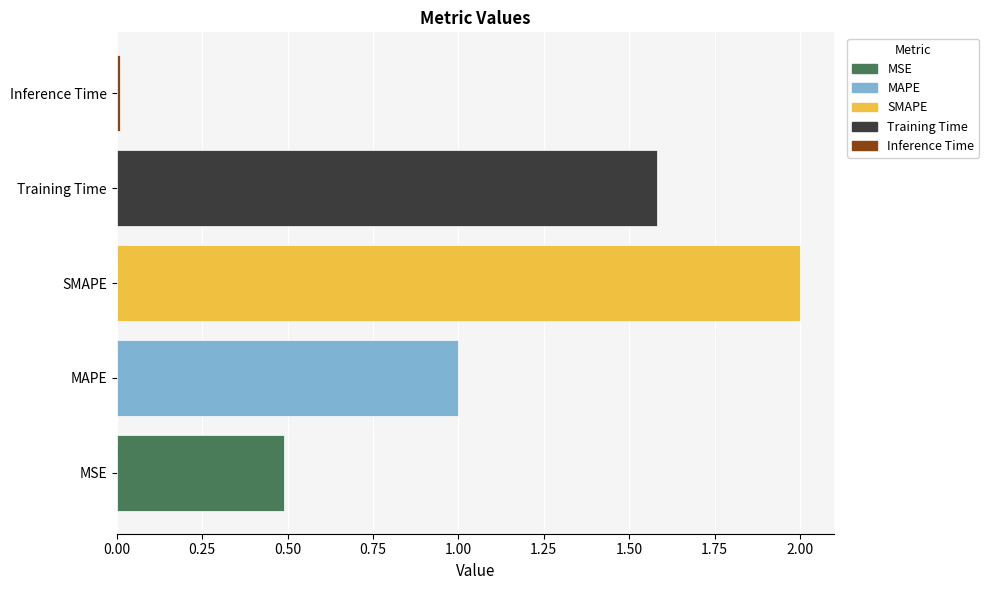

Between SMAPE and MSE, which is larger?

SMAPE